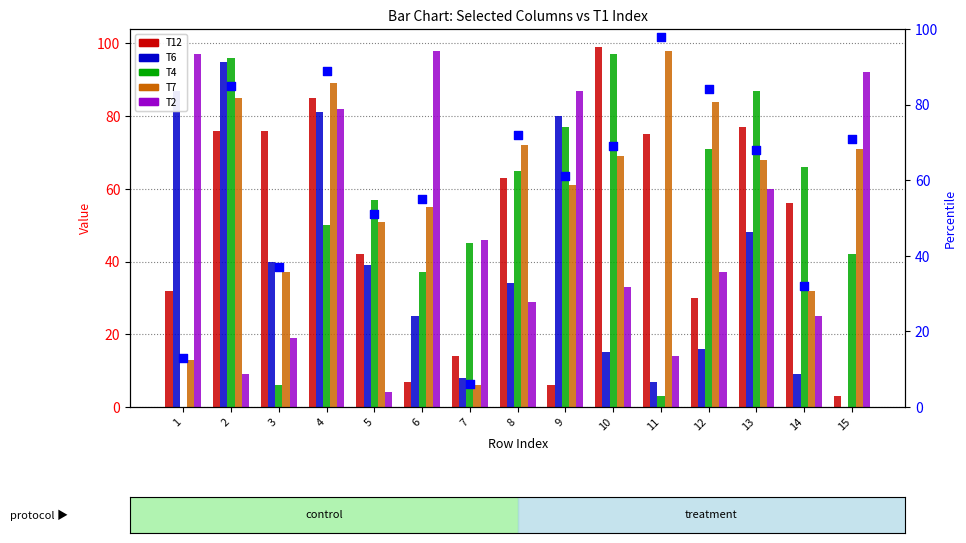

At which category is the sum across all series the highest?

4